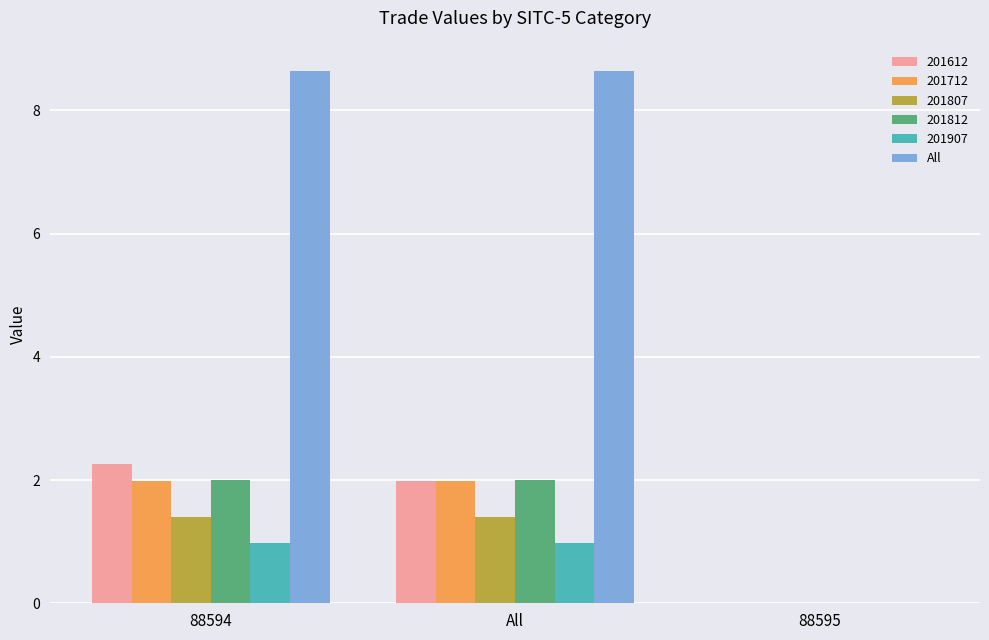

The 201812 series shows 0.0 at 88595. True or false?

True